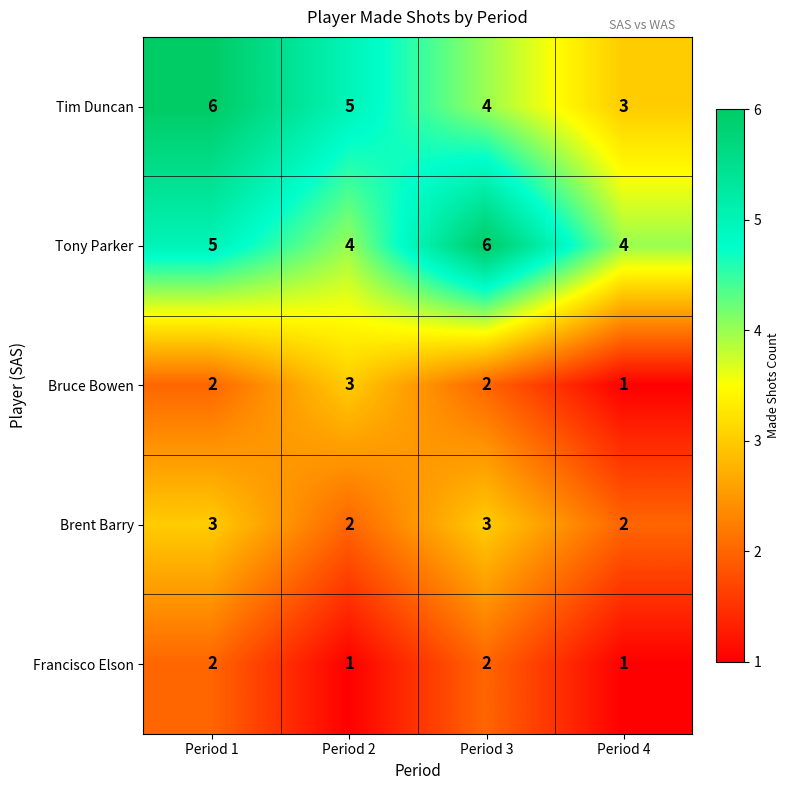

What is the lowest value of the Tim Duncan series?

3